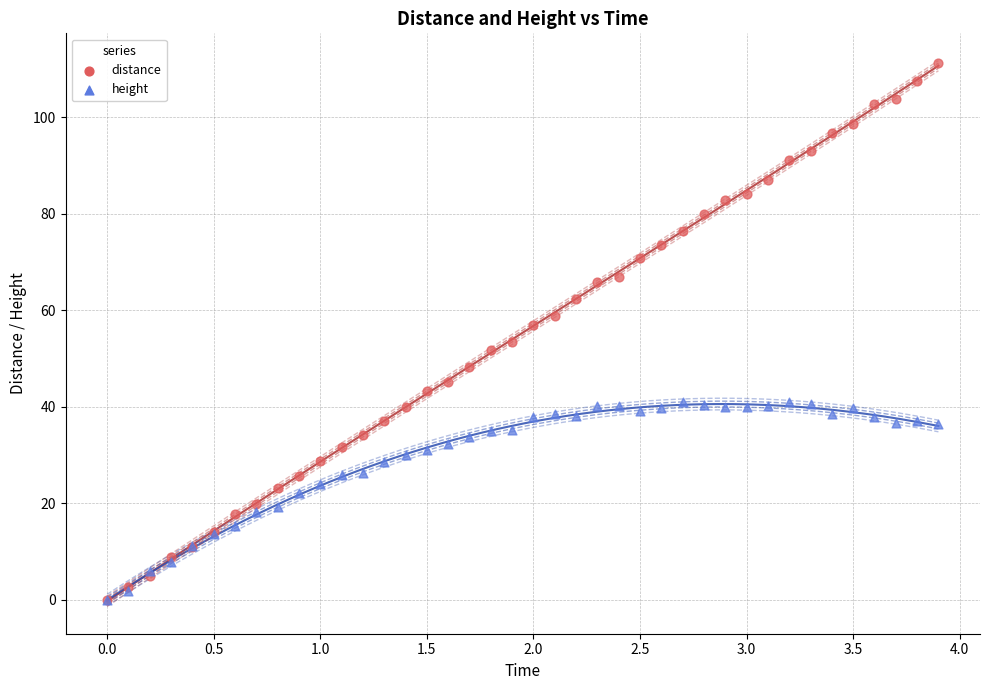

What are all the series names shown in the legend?

distance, height